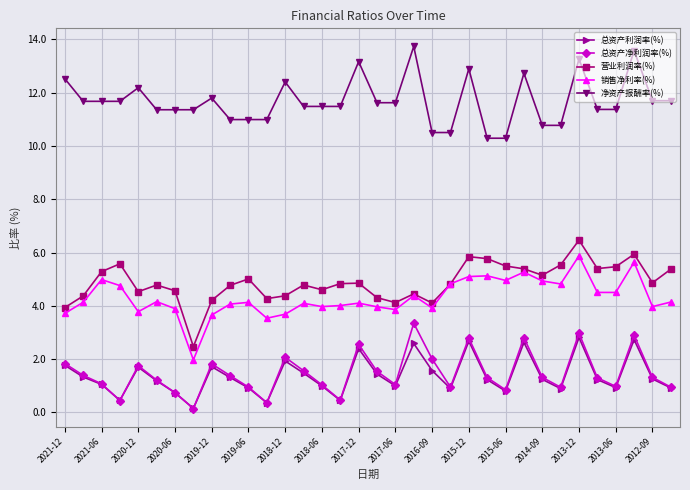

Which series has the largest total across all categories?

净资产报酬率(%)